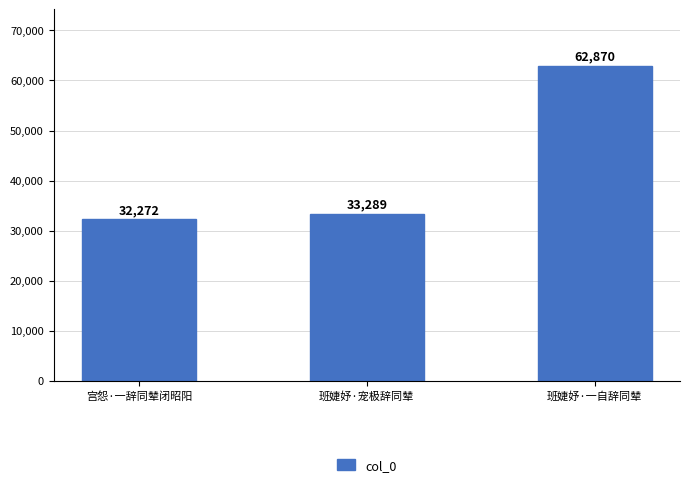

What is the ratio of the value at 宫怨·一辞同辇闭昭阳 to the value at 班婕妤·一自辞同辇?

0.5